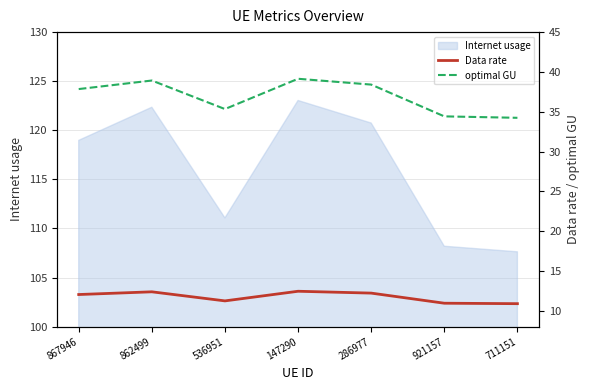

What is the value of the Data rate point at the 6th from the left?

10.9